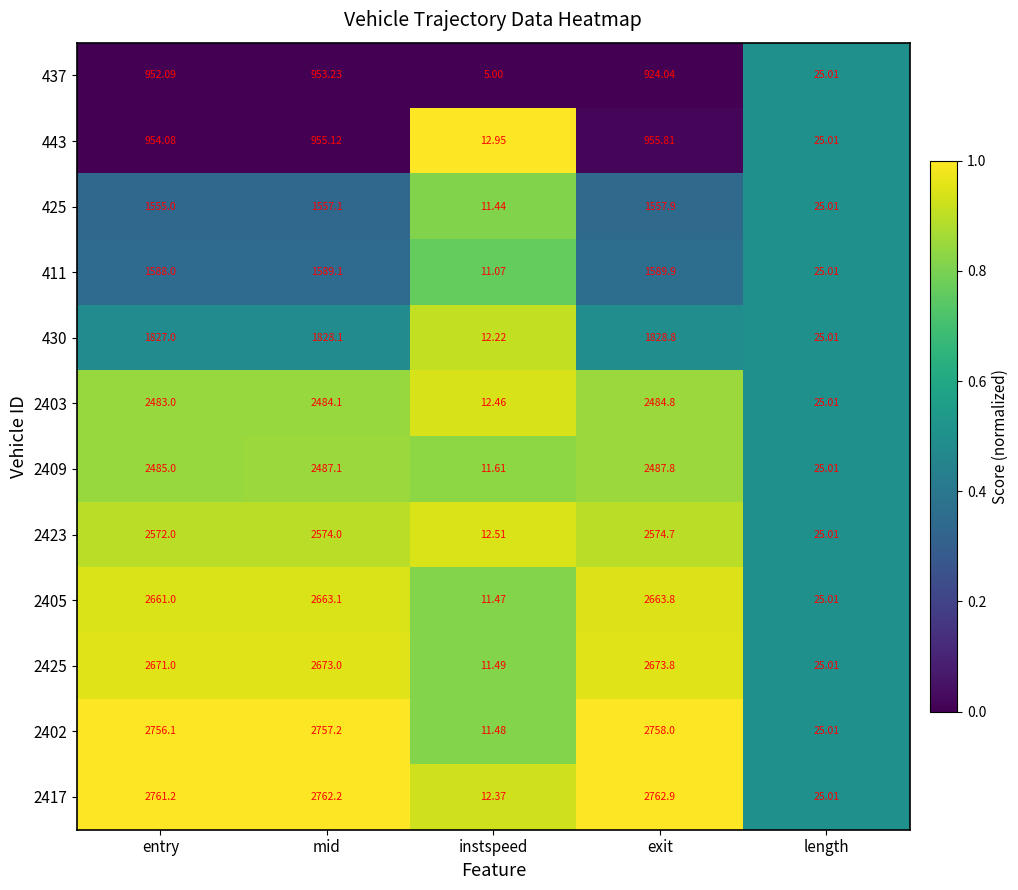

Is the value of 430 at entry greater than the value of 411 at exit?

Yes